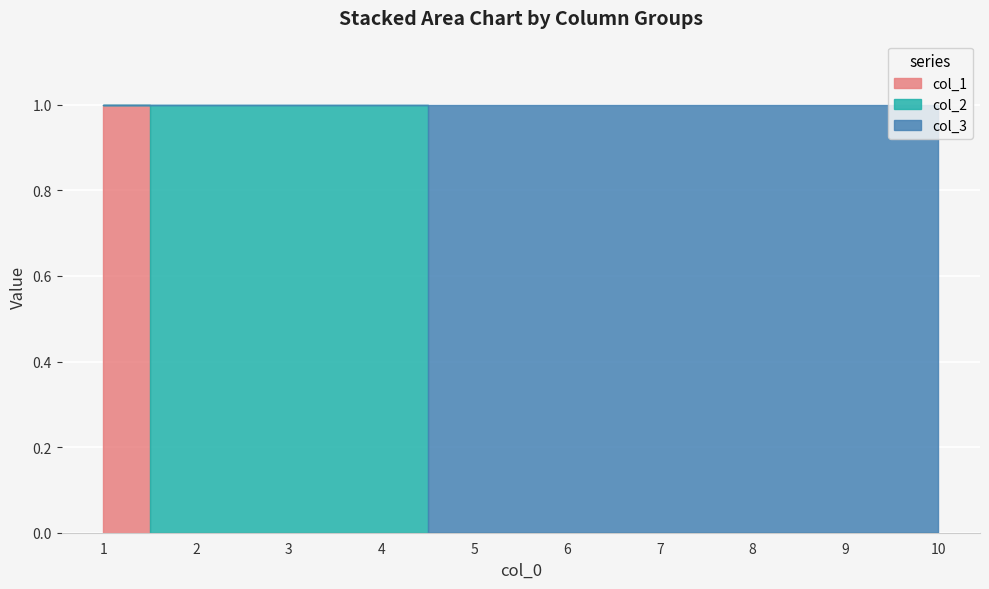

Count the col_3 values in the range 0 to 1.

10